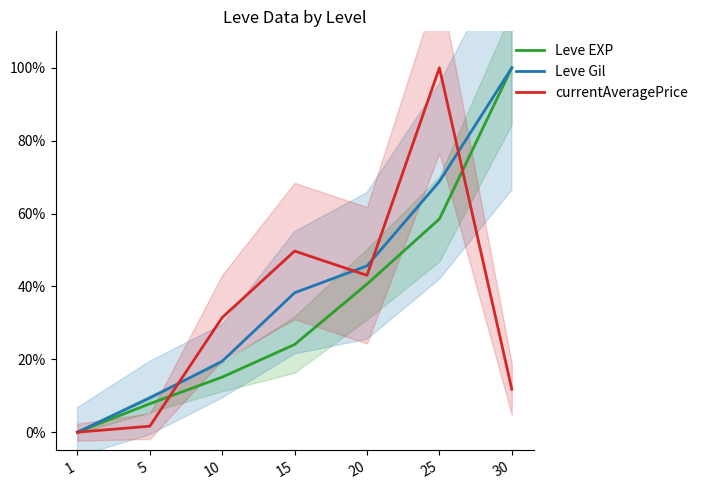

At how many categories does at least one series exceed 0?

6